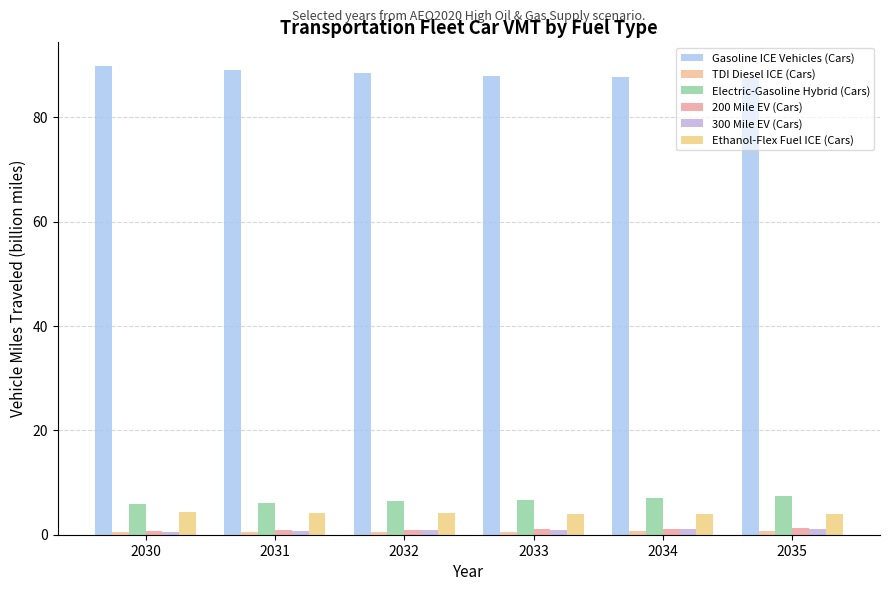

Rank the series by their maximum value, from lowest to highest.

TDI Diesel ICE (Cars), 300 Mile EV (Cars), 200 Mile EV (Cars), Ethanol-Flex Fuel ICE (Cars), Electric-Gasoline Hybrid (Cars), Gasoline ICE Vehicles (Cars)